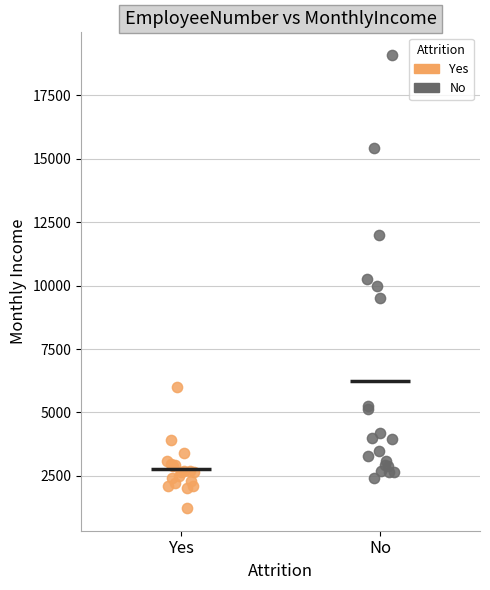

Which series has the widest spread of Y values?

No